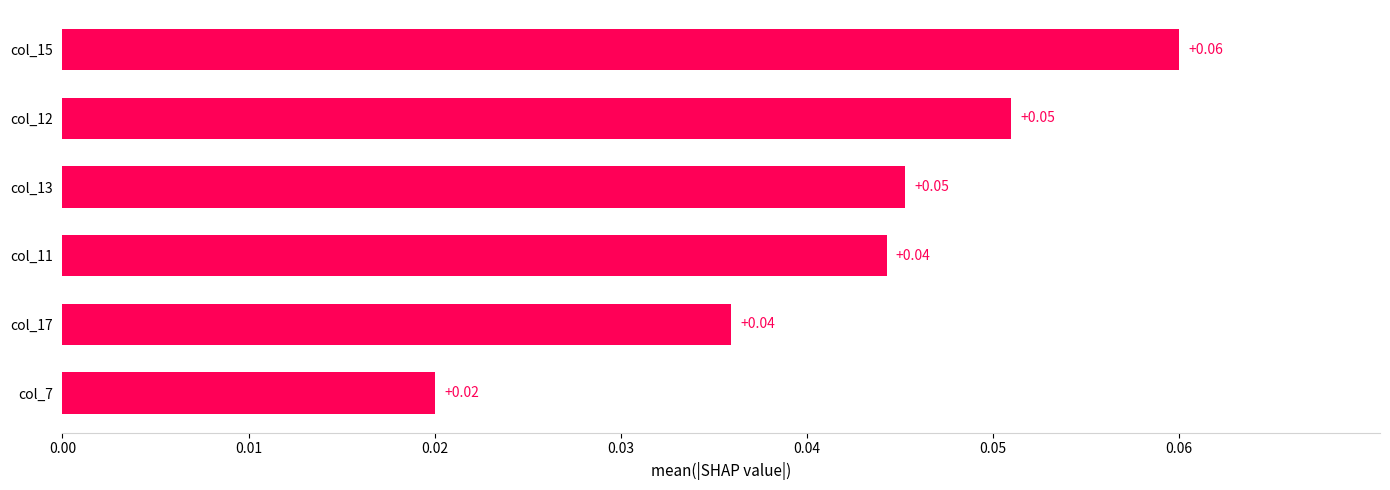

How many values are between 0 and 1?

6